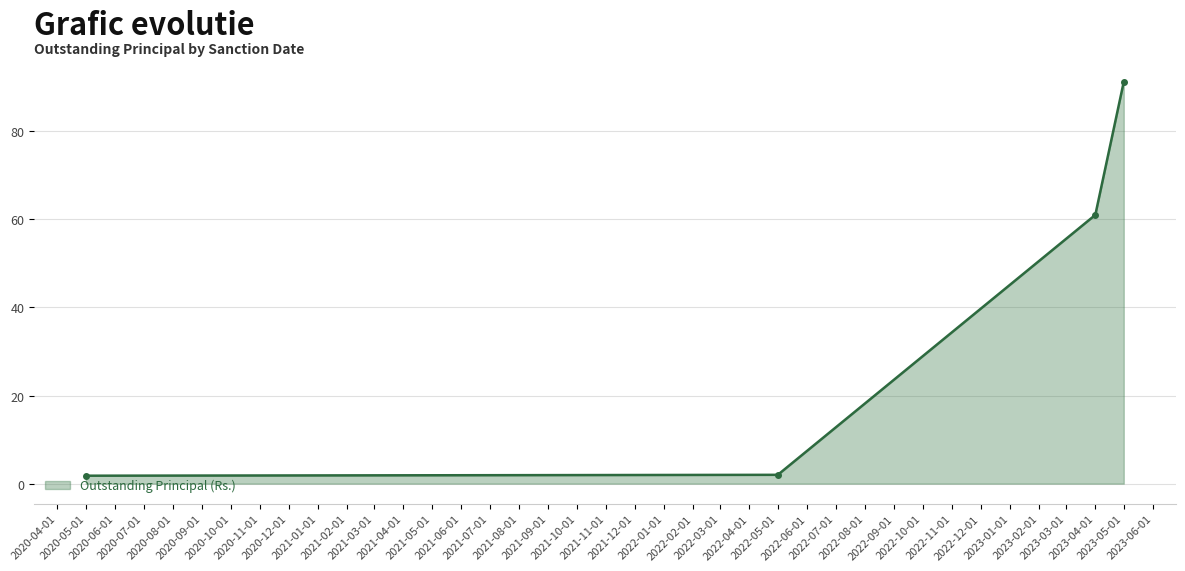

True or false: the data has more than 0 interior local peaks.

False